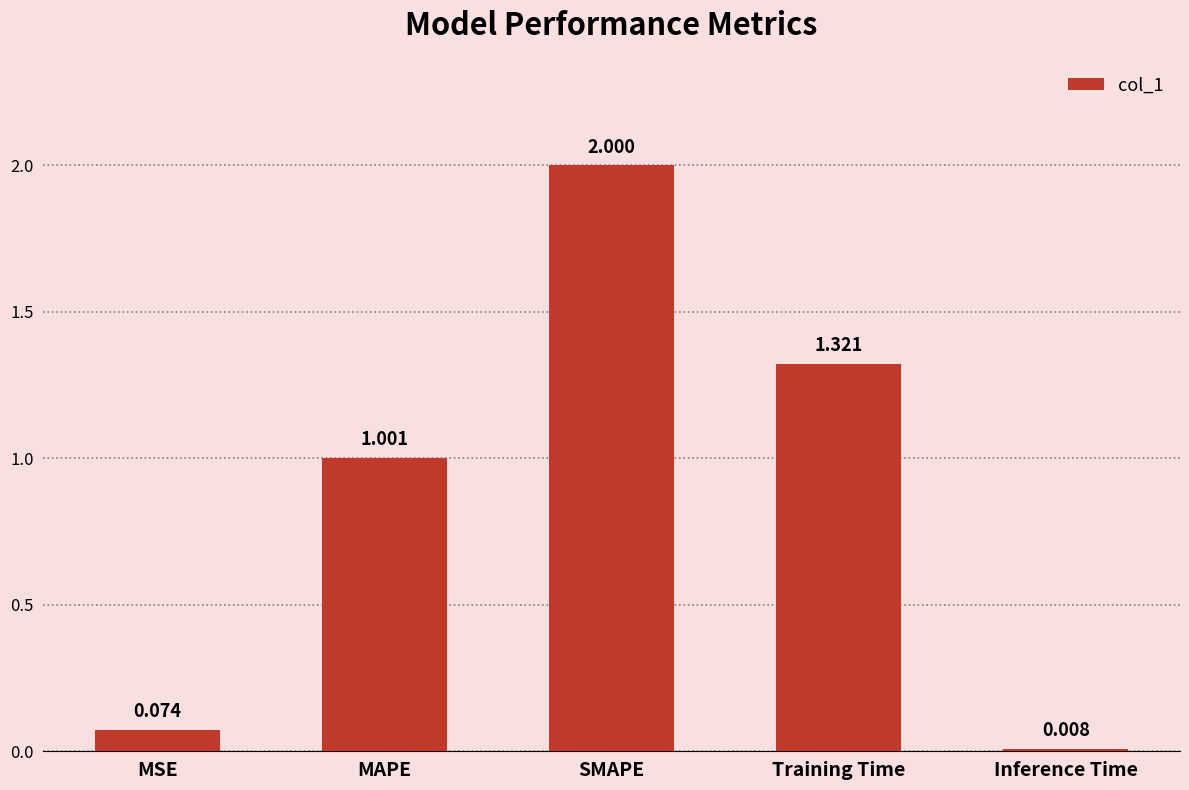

What is the sum of all values?

4.4